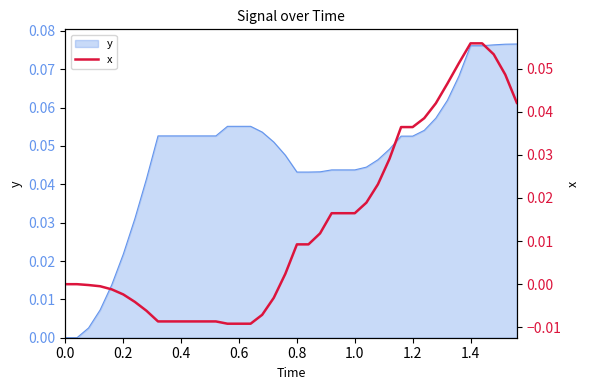

Reading right to left, list all the values displayed in this chart.

0.0	0.0	0.1	0.1	0.1	0.1	0.0	0.0	0.0	0.0	0.0	0.0	0.0	0.0	0.0	0.0	0.0	0.0	0.0	0.0	0.0	-0.0	-0.0	-0.0	-0.0	-0.0	-0.0	-0.0	-0.0	-0.0	-0.0	-0.0	-0.0	-0.0	-0.0	-0.0	-0.0	-0.0	0.0	0.0